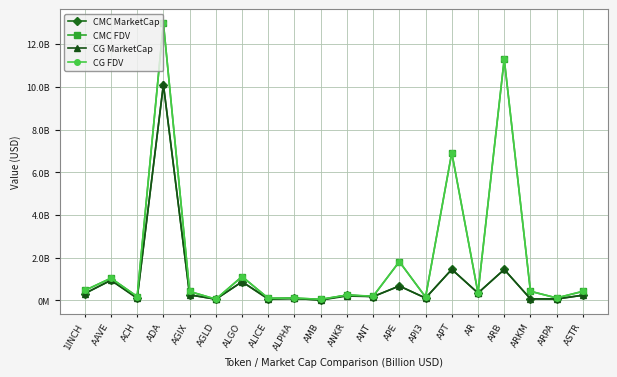

Reading left to right, what are all the values shown in this chart?

CMC MarketCap: 312830801.3	936161698.7	113659650.4	10106820014.9	252178930.7	45099669.1	866066711.1	46731163.5	81023094.4	9735038.4	240978599.5	169141734.4	666739313.2	101529576.6	1446677792.5	337087534.5	1440376187.3	62928284.1	66342563.7	233806696.3
CMC FDV: 456673781.9	1032232961.8	172686638.8	12985118889.2	410977821.0	45099669.1	1109065969.2	91198938.5	101532699.8	41796444.2	240978599.5	182396077.3	1808873083.8	147232829.6	6909378453.1	339898469.1	11297068135.6	419521894.1	106755421.6	411848378.0
CG MarketCap: 313660110.0	937099072.0	85488622.0	10117399884.0	252113036.0	49776524.0	866485774.0	70964339.0	80949009.0	9769351.0	196792979.0	169182391.0	667724022.0	101593119.0	1448506655.0	337176399.0	1442177036.0	62712930.0	52560067.0	234600452.0
CG FDV: 457884337.0	1033348369.0	172924685.0	12991374638.0	410870431.0	51528492.0	1109602611.0	91180318.0	101439861.0	41080968.0	241082206.0	190585065.0	1811544612.0	147871123.0	6918113132.0	339988071.0	11311192440.0	418086197.0	107027950.0	421644312.0